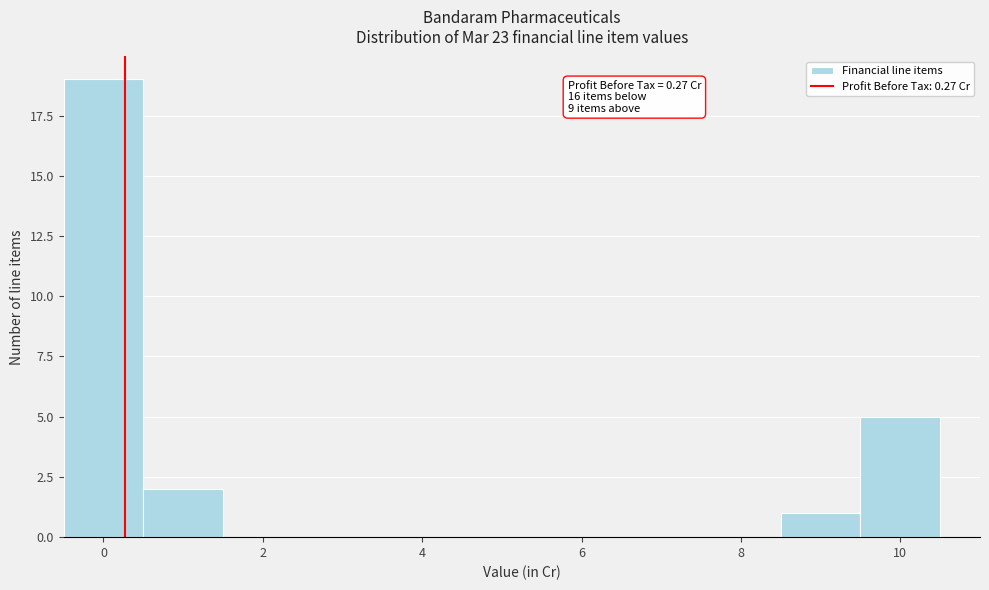

Over which range of the x-axis is the bar tallest?

-0.5 to 0.5